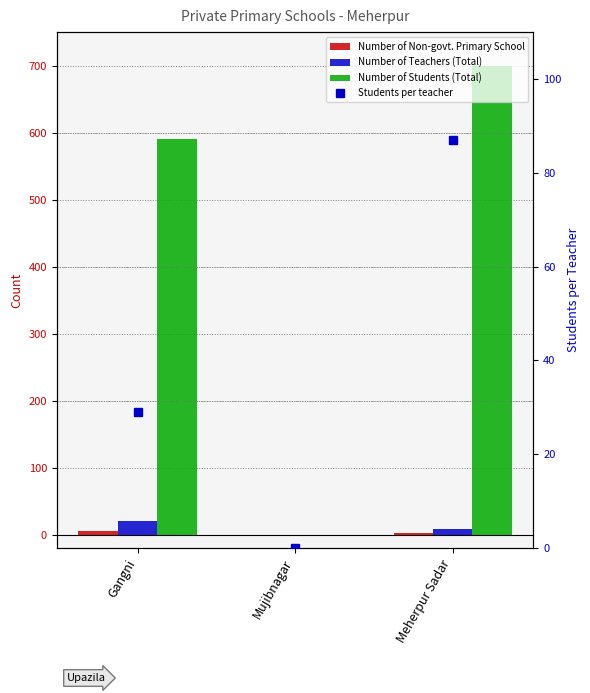

At which category is the sum across all series the highest?

Meherpur Sadar